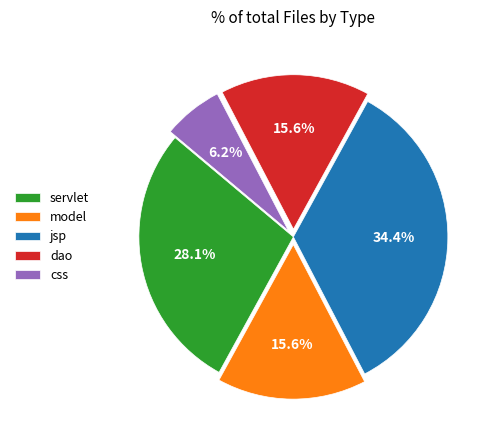

The dao slice represents 24% of the pie. True or false?

False